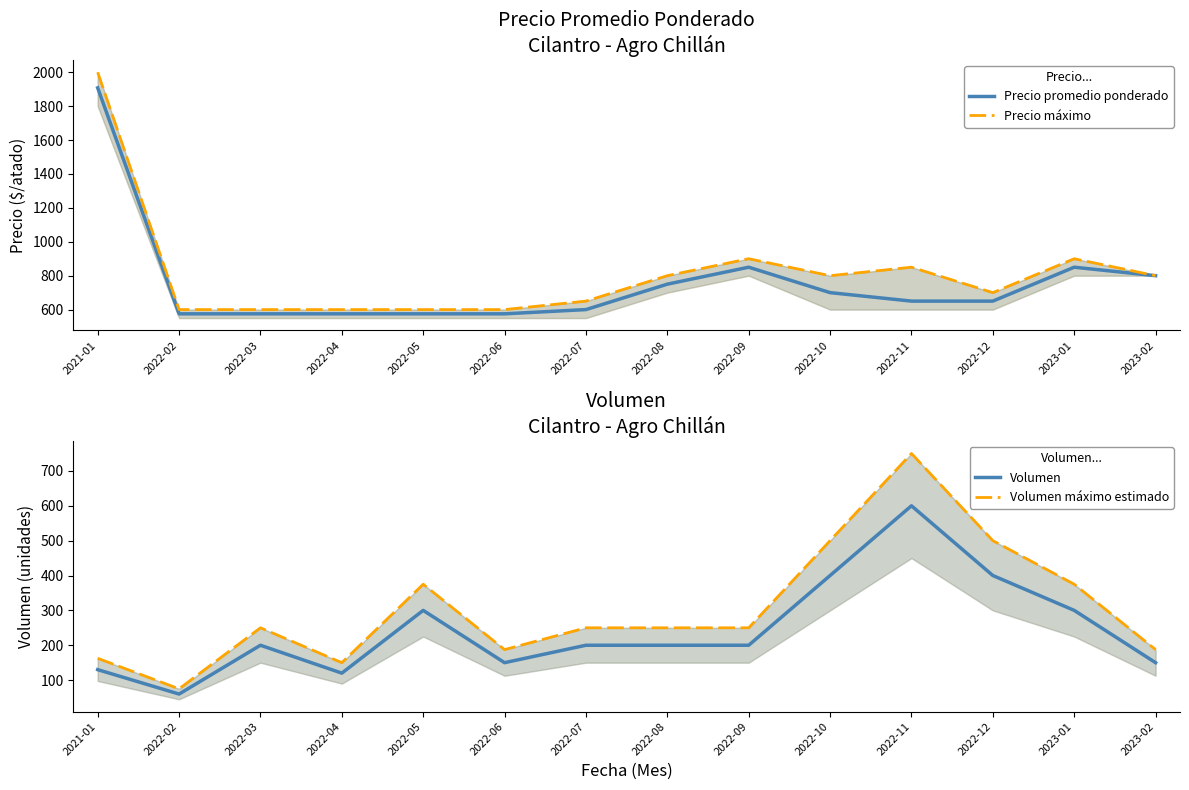

What is the spread (max minus min) of values at 2022-08?

600.0